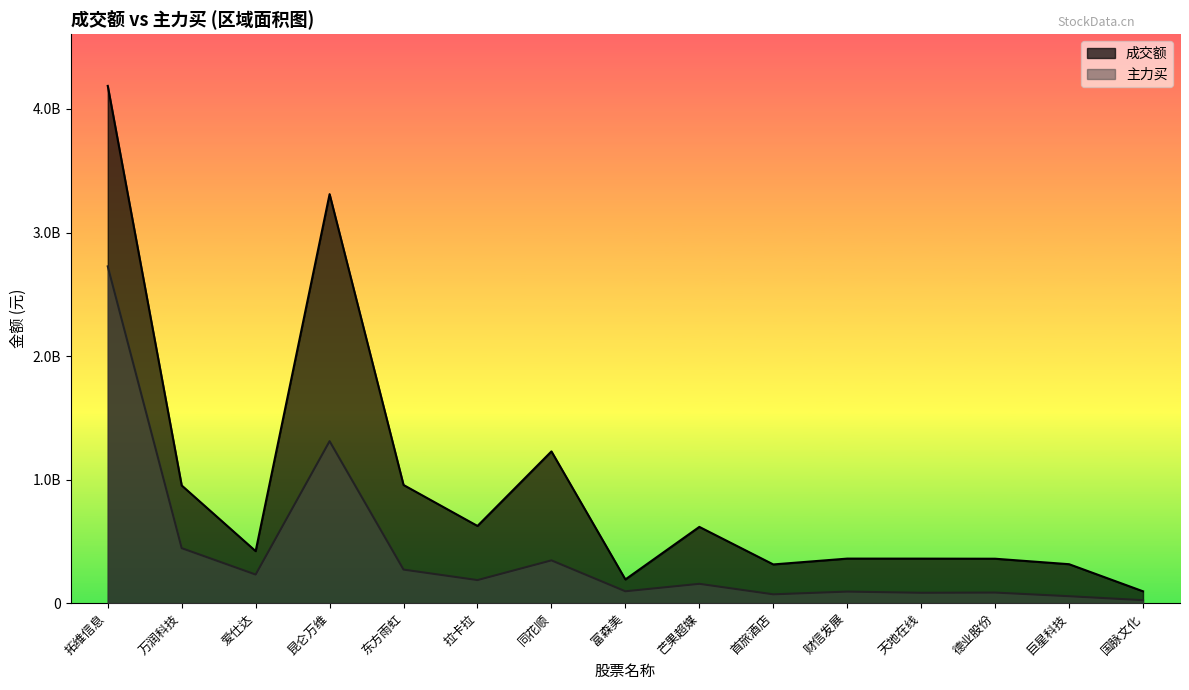

What is the label of the 11th point from the left?

财信发展